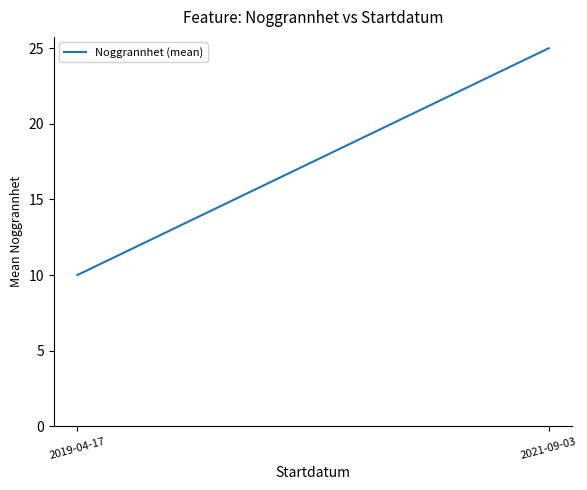

What is the label of the 1st point from the right?

2021-09-03